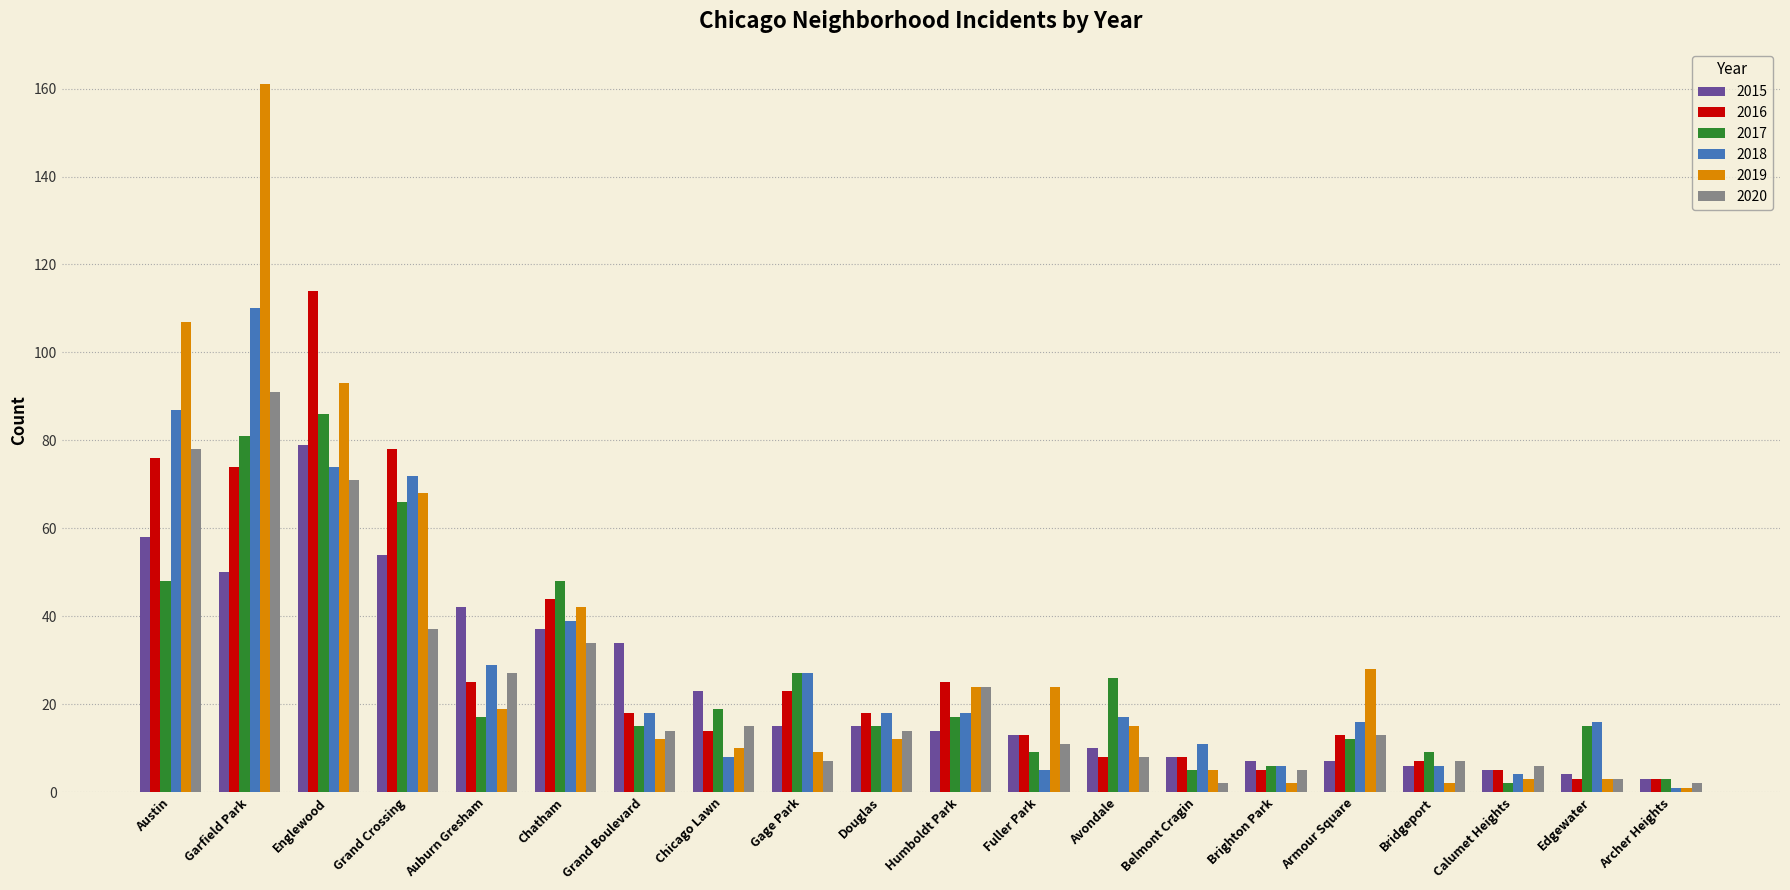

What is the maximum value shown in the chart?

161